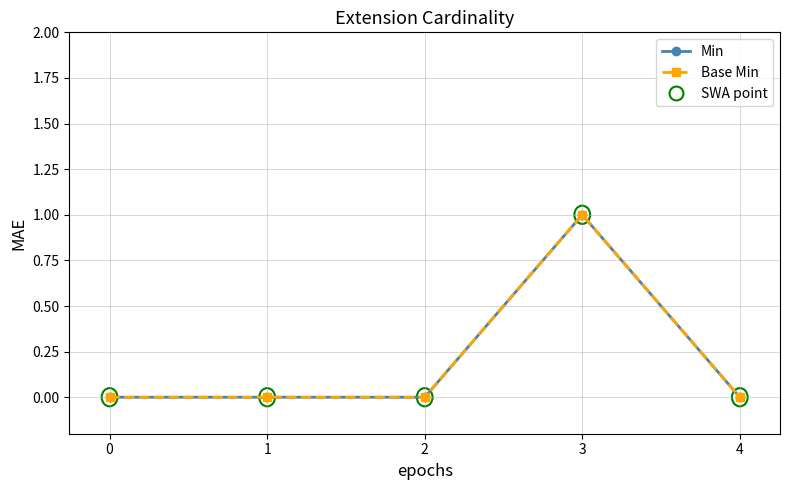

Is this an area chart (filled region under the line)?

No